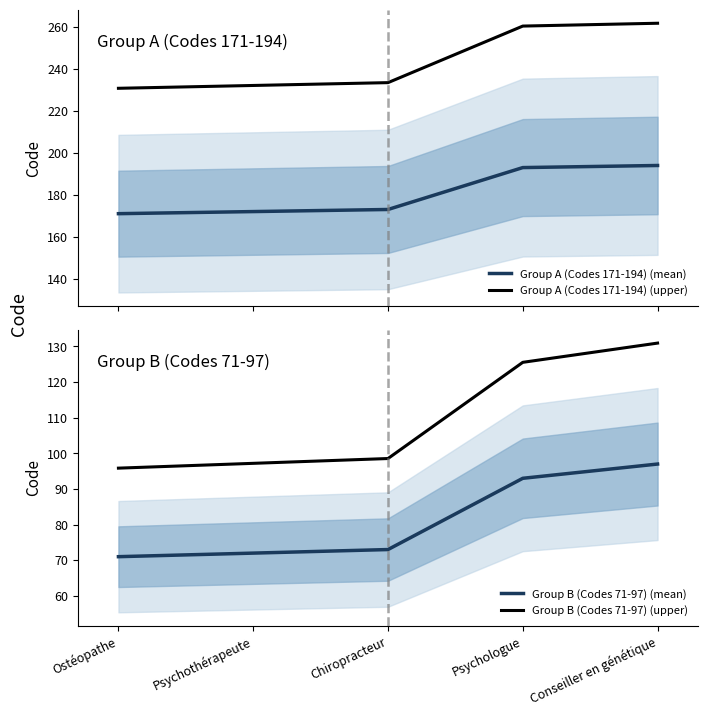

At which label does Group B (Codes 71-97) (upper) reach its minimum?

Ostéopathe